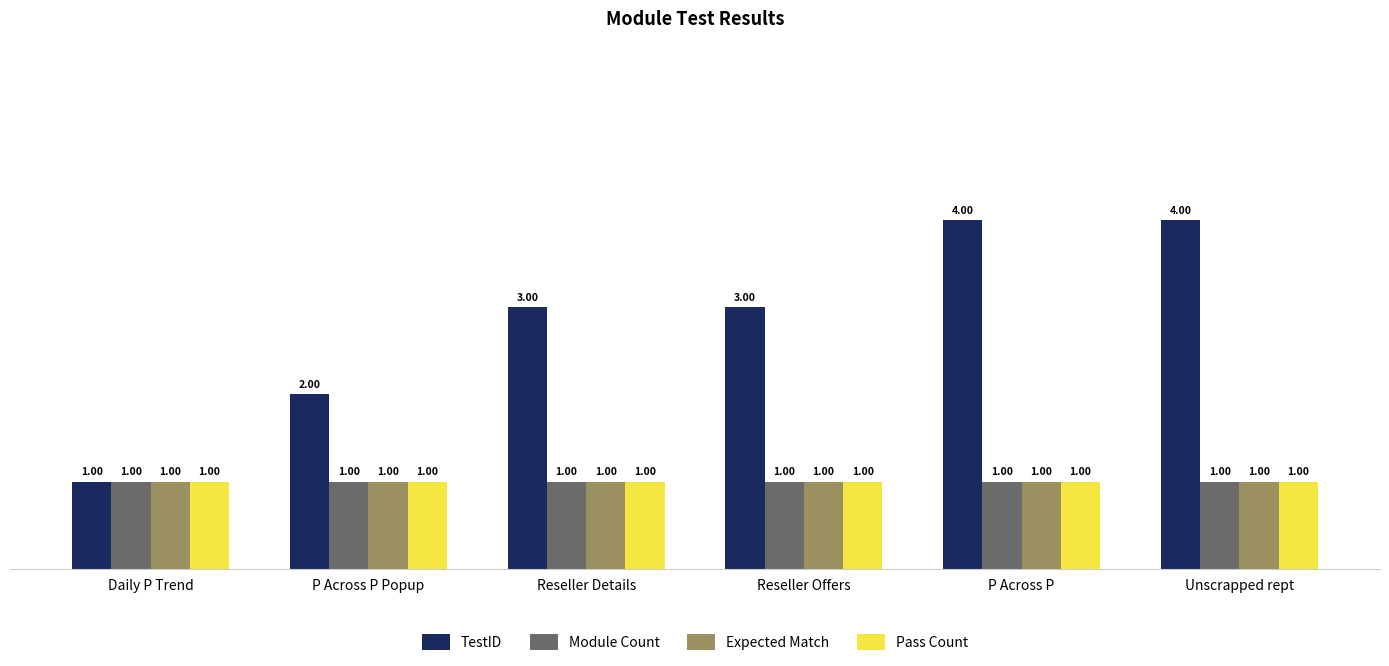

What is the sum of the TestID values at Unscrapped rept and P Across P Popup?

6